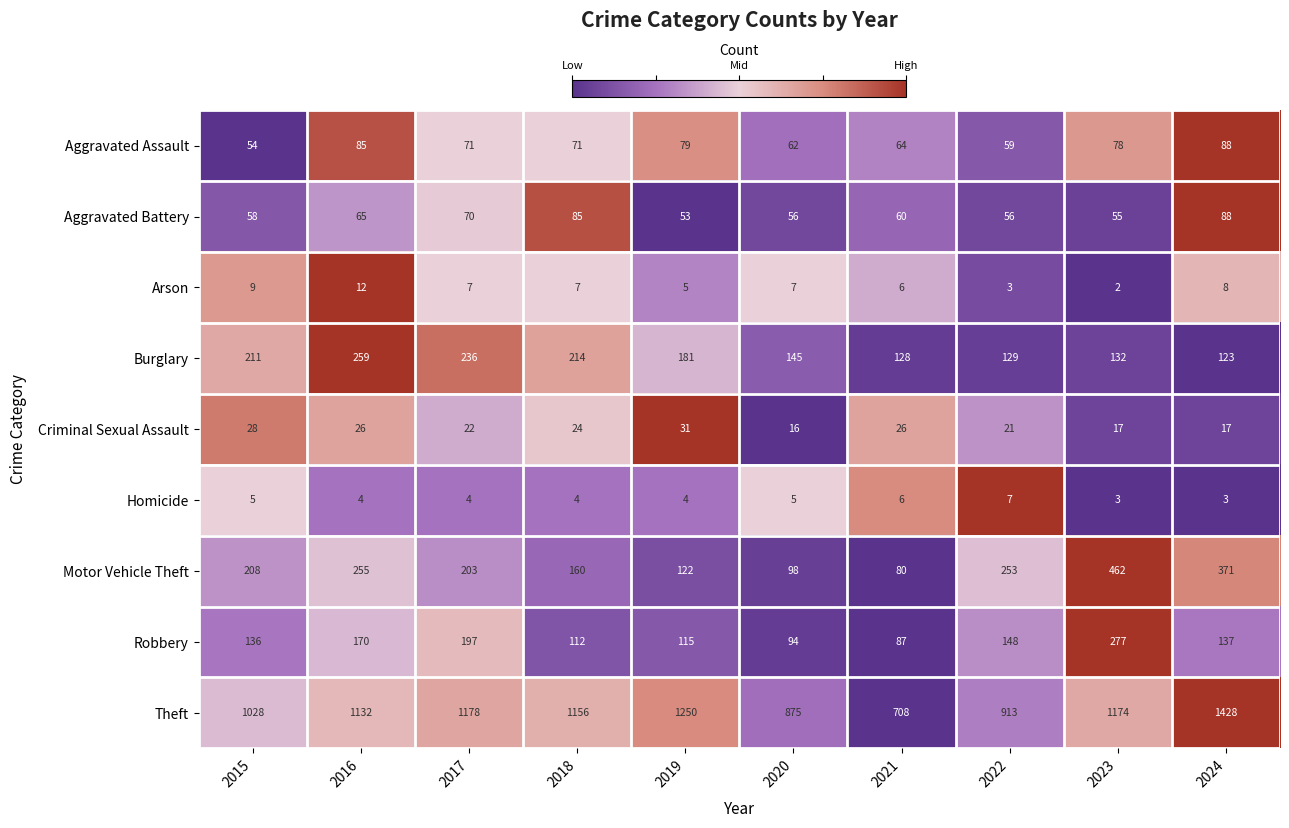

At which category is the sum across all series the highest?

2024